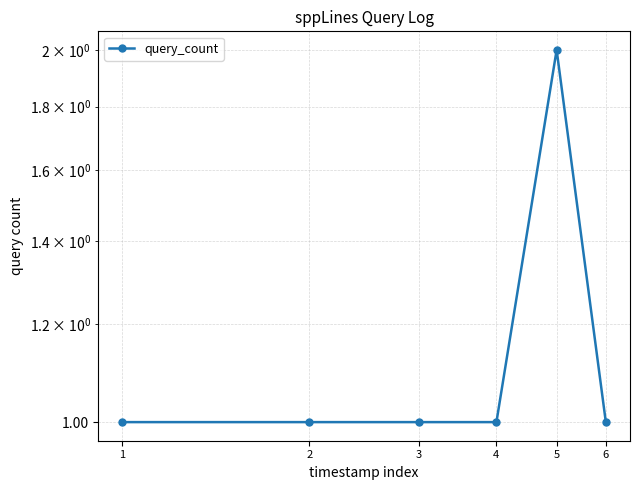

The chart shows a value of 0 at 1. True or false?

False